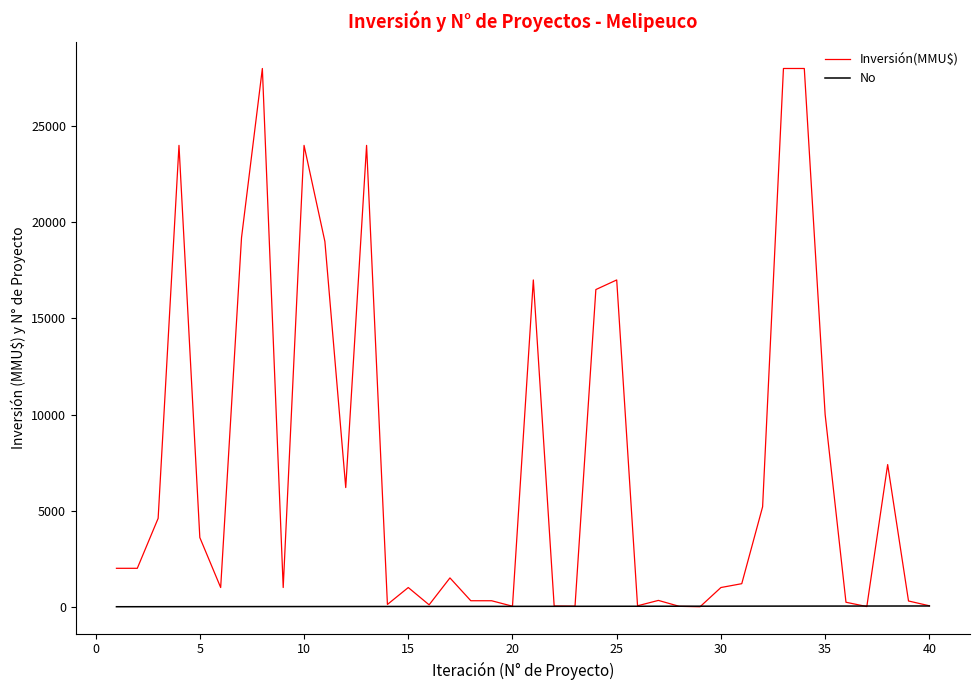

List the series in order of their peak value, lowest first.

No, Inversión(MMU$)